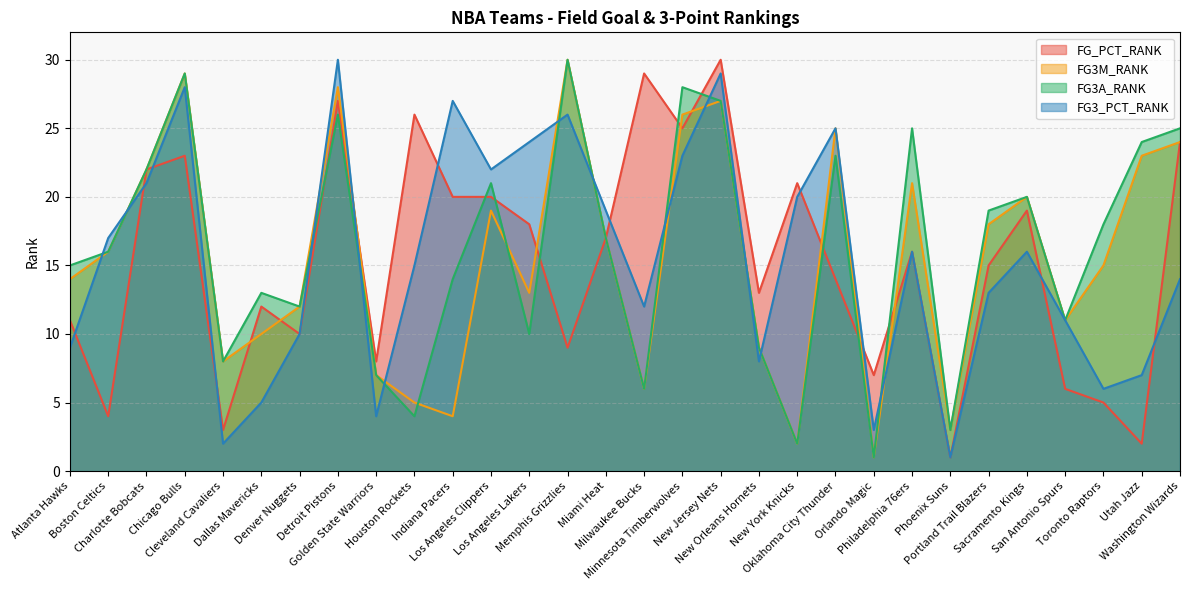

What is the difference between the highest and lowest values at Chicago Bulls?

6